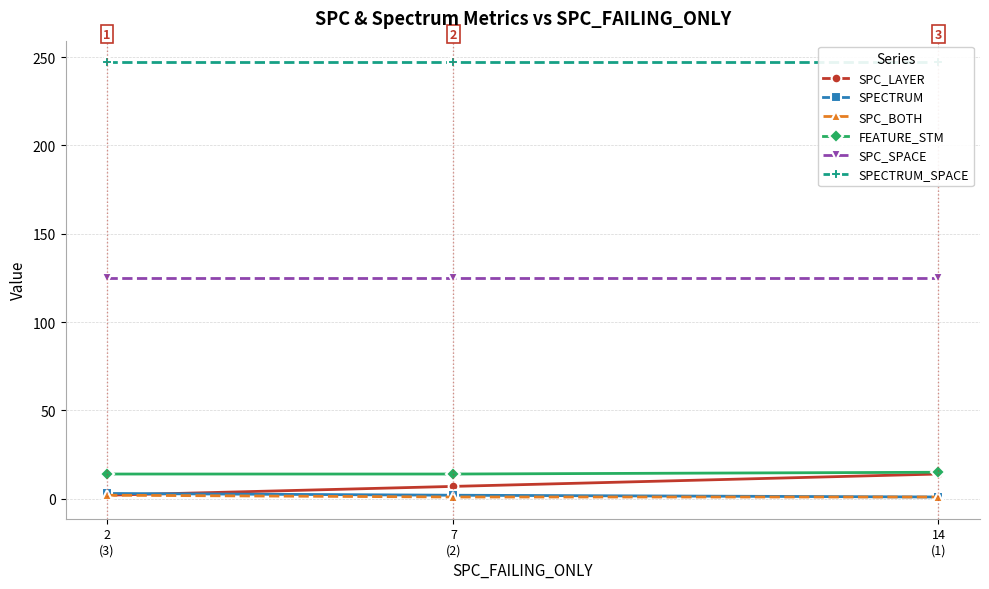

At which category is the sum across all series the highest?

14
(1)